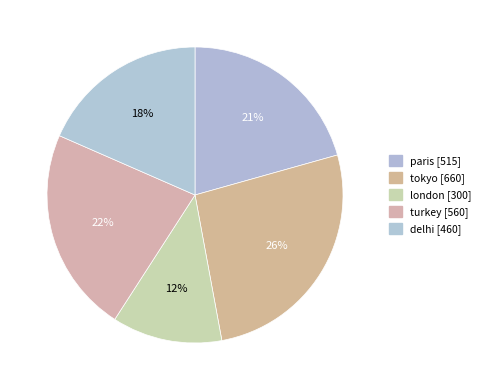

Is it true that delhi is 24% of the pie?

False